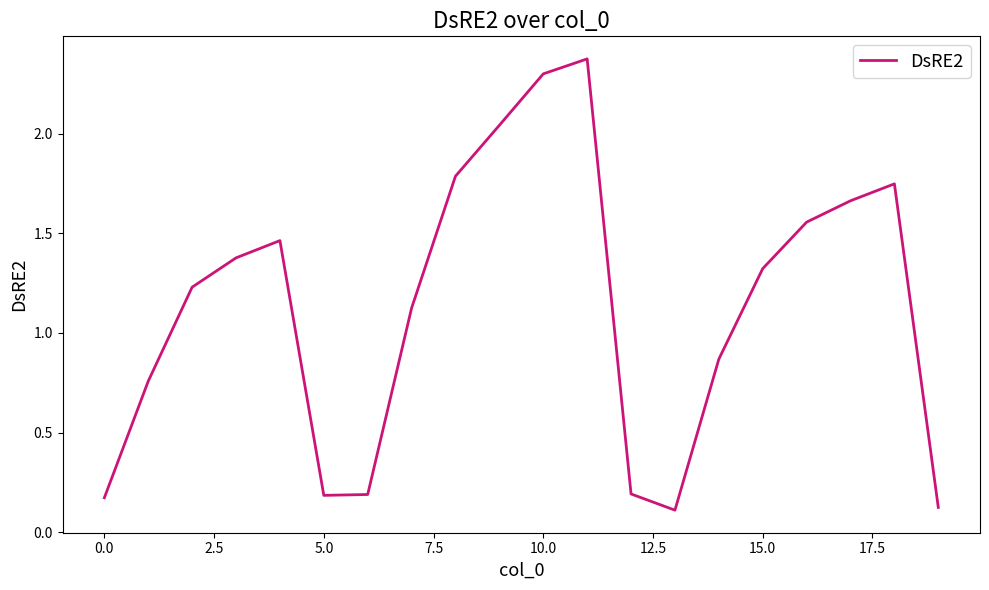

What is the average value?

1.1